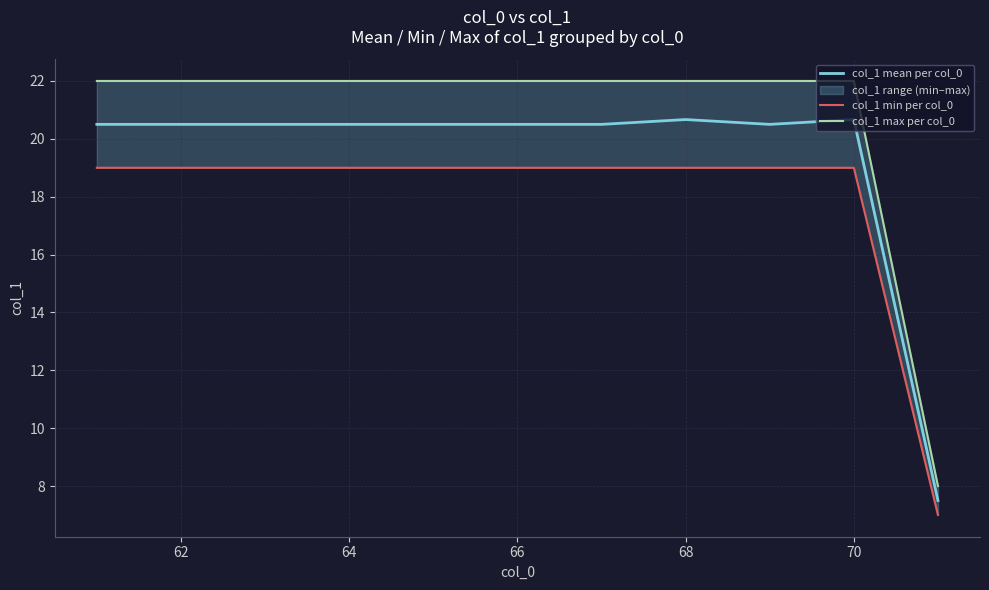

What is the maximum value for col_1 mean per col_0?

20.7